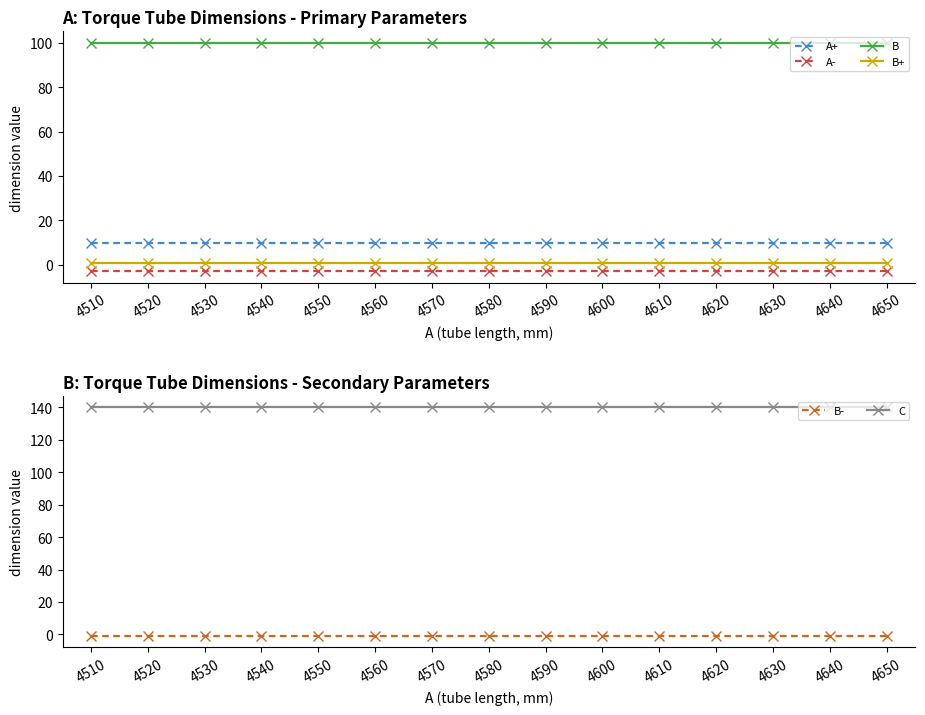

Reading left to right, list all the values displayed in this chart.

A+: 10	10	10	10	10	10	10	10	10	10	10	10	10	10	10
A-: -3	-3	-3	-3	-3	-3	-3	-3	-3	-3	-3	-3	-3	-3	-3
B: 100	100	100	100	100	100	100	100	100	100	100	100	100	100	100
B+: 1	1	1	1	1	1	1	1	1	1	1	1	1	1	1
B-: -1	-1	-1	-1	-1	-1	-1	-1	-1	-1	-1	-1	-1	-1	-1
C: 140	140	140	140	140	140	140	140	140	140	140	140	140	140	140